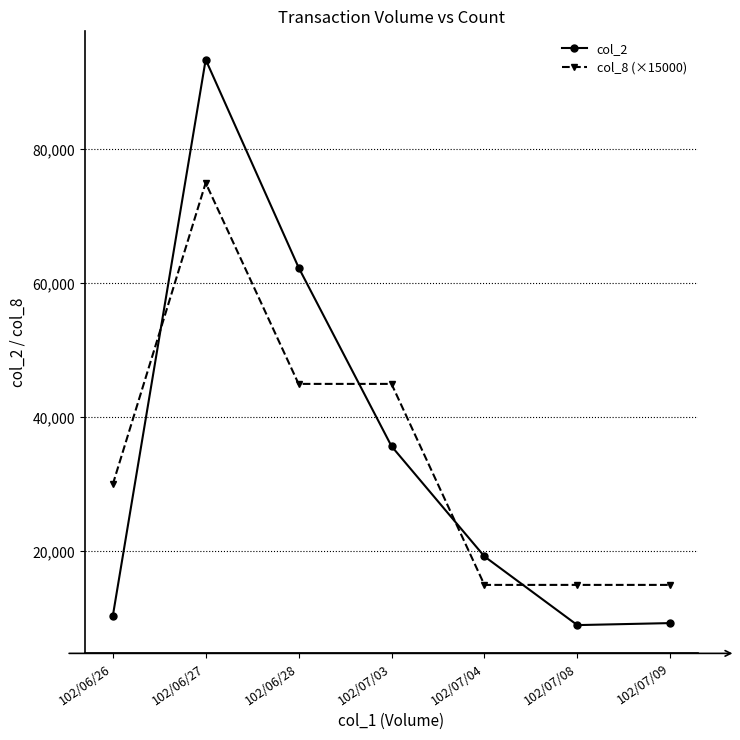

Rank the series at 102/06/28 from lowest to highest value.

col_8 (×15000), col_2